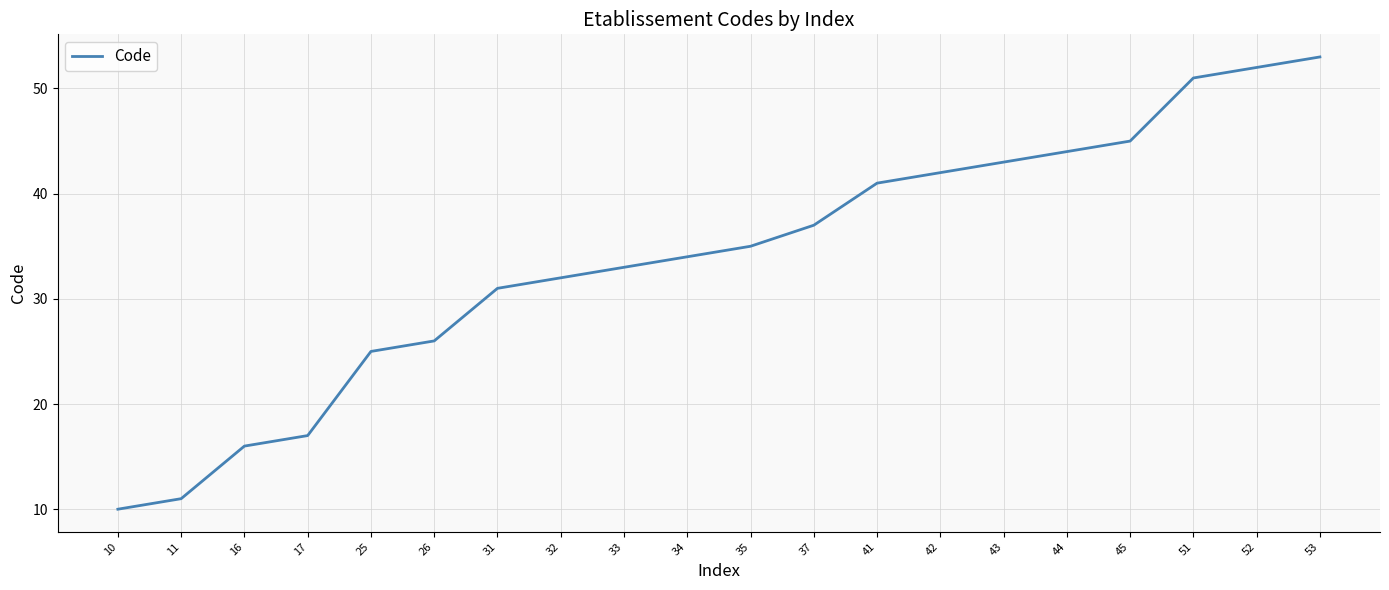

True or false: there are more than 2 points higher than both neighbors.

False